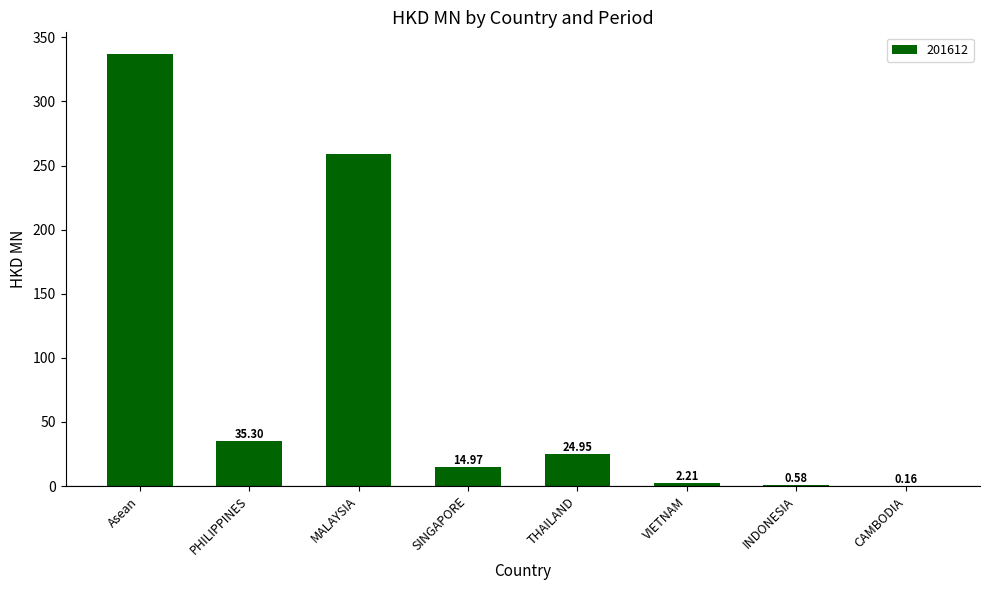

What is the change in value from Asean to PHILIPPINES?

-301.7